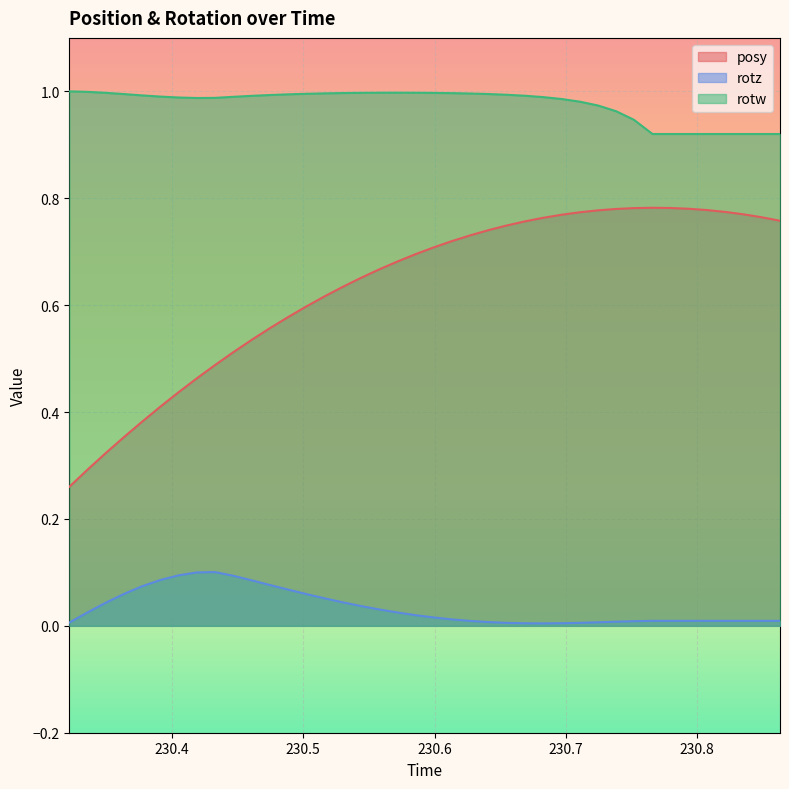

How many series are shown in this chart?

3